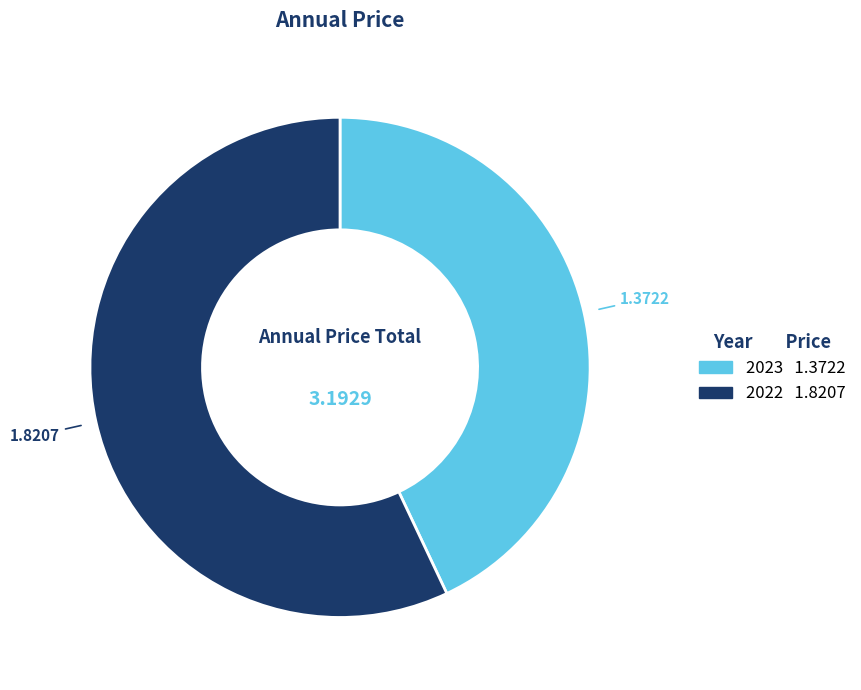

What is the ratio of the value at 2023 to the value at 2022?

0.8